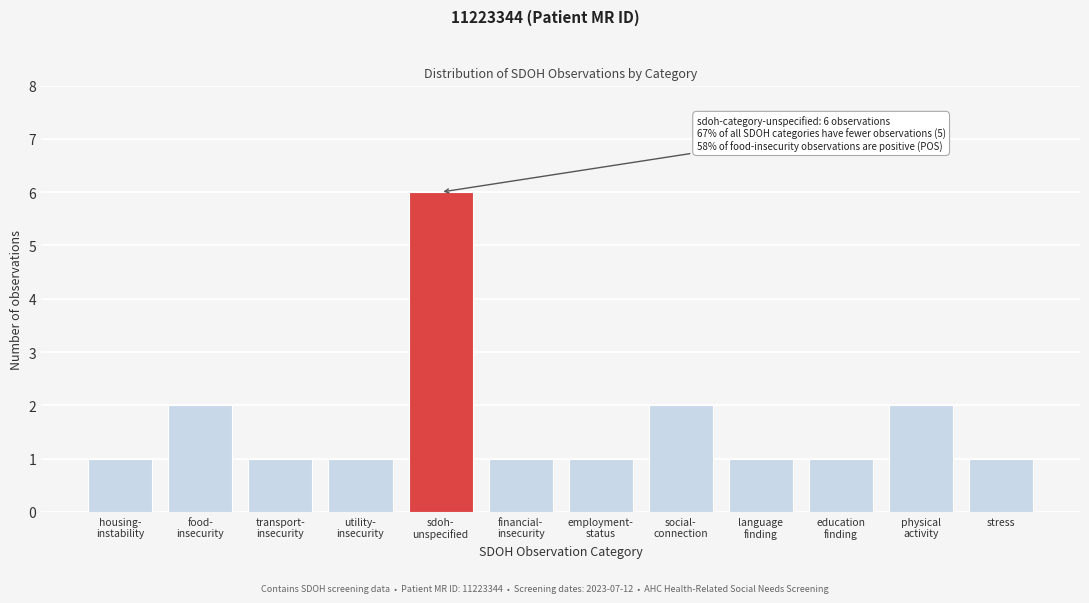

Reading right to left, list all the values displayed in this chart.

1	2	1	1	2	1	1	6	1	1	2	1